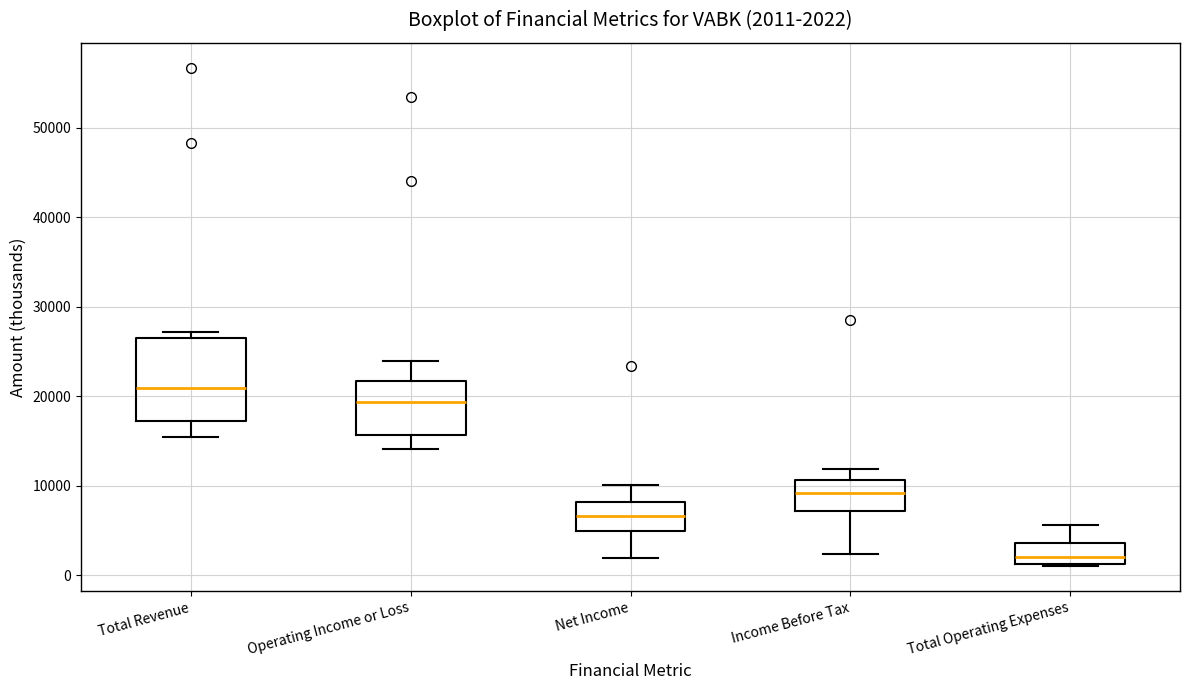

Which box's median line is the lowest?

Total Operating Expenses